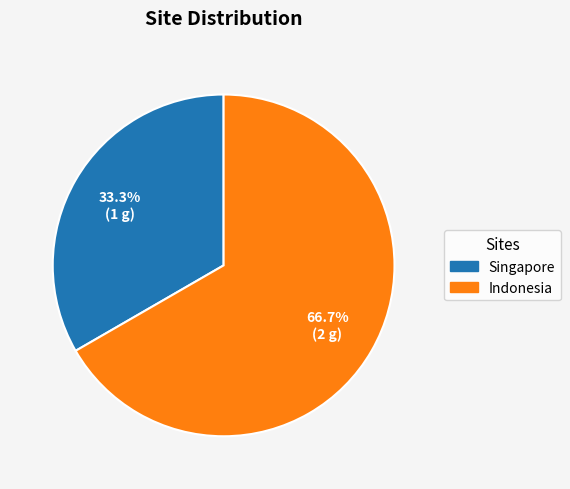

Which category has the smallest portion of the pie?

Singapore